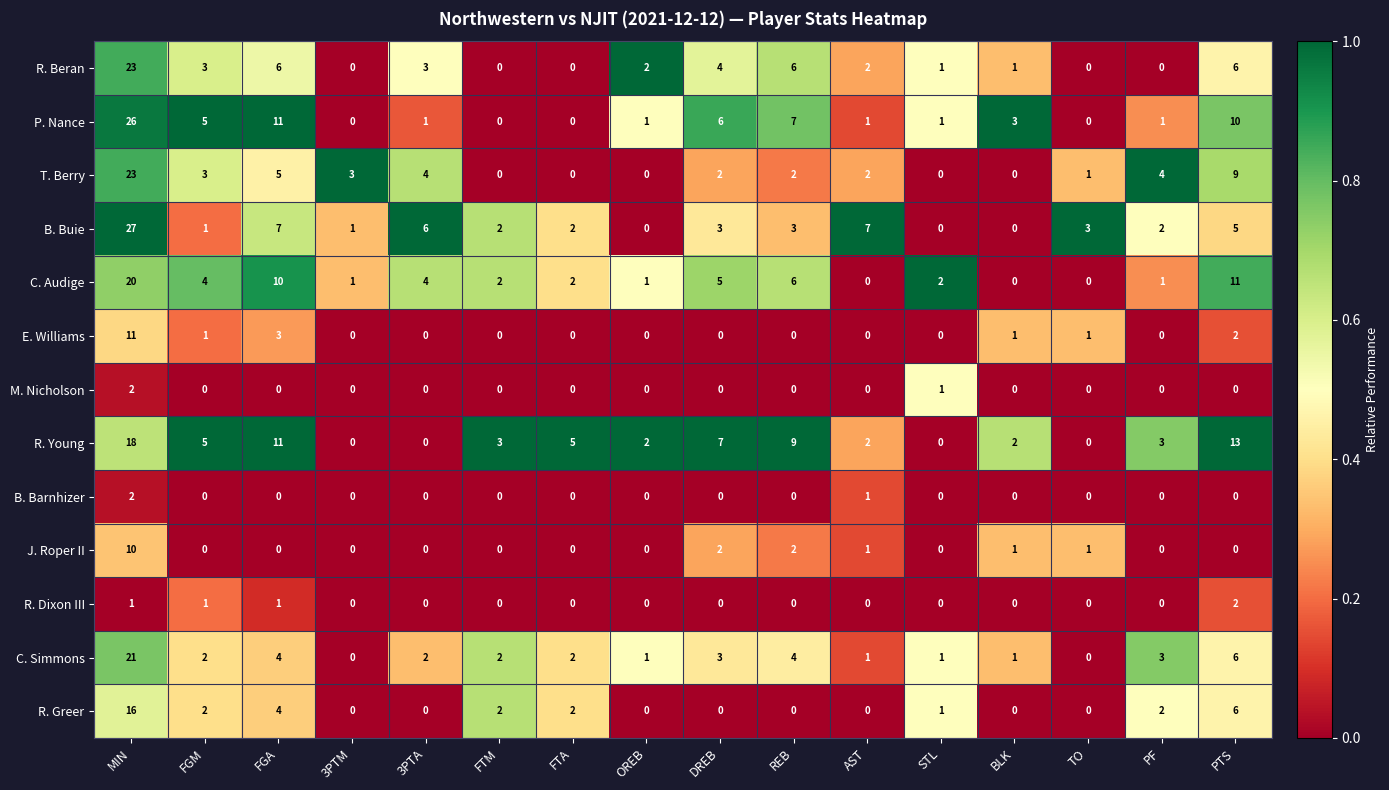

What is the maximum value shown in the chart?

27